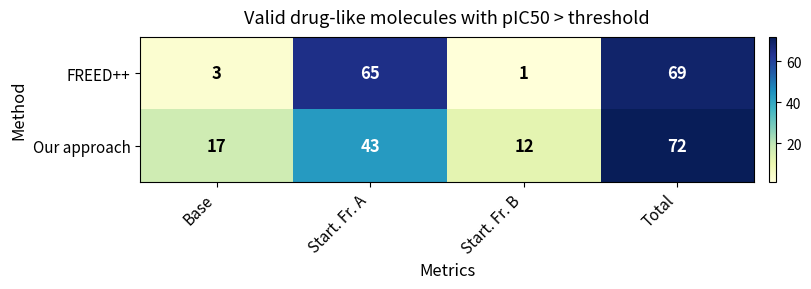

How many categories are shown in the chart?

4